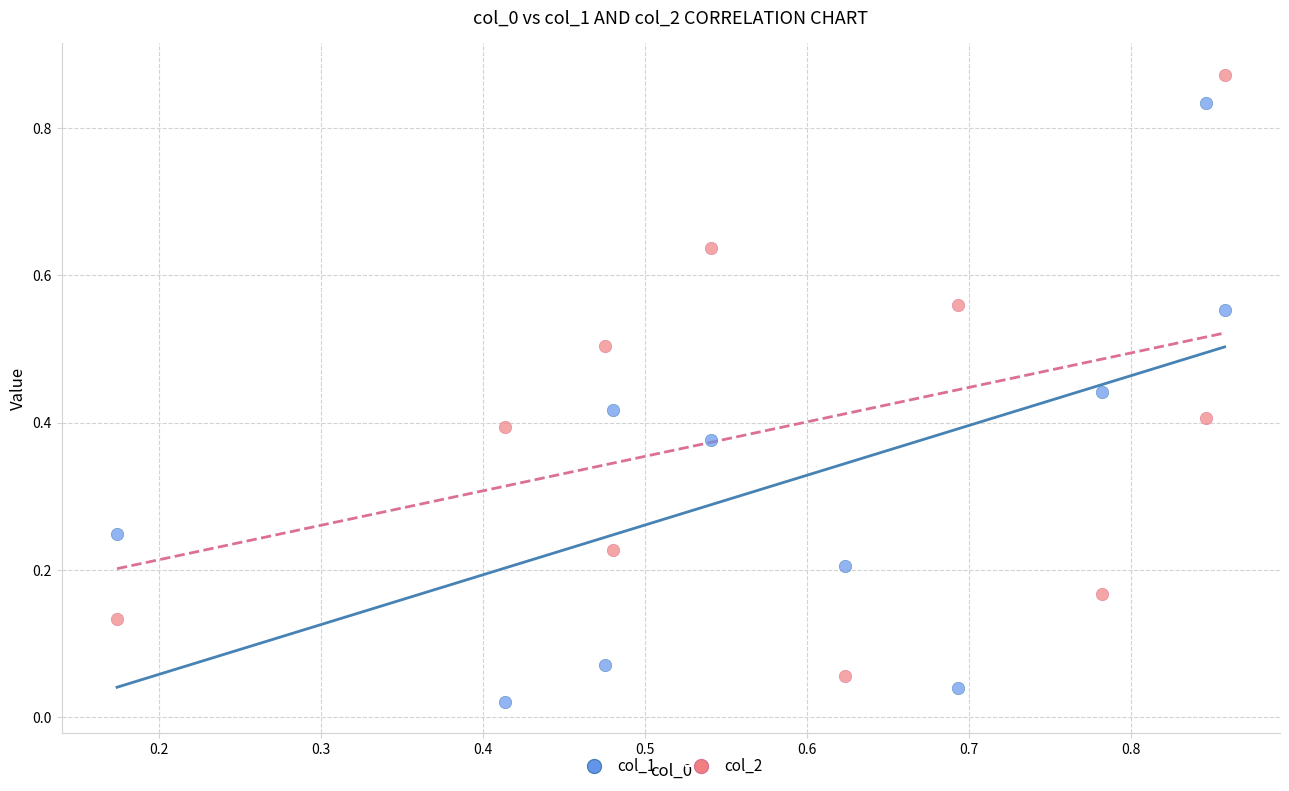

Across all data points, what is the range of X values (max minus min)?

0.7